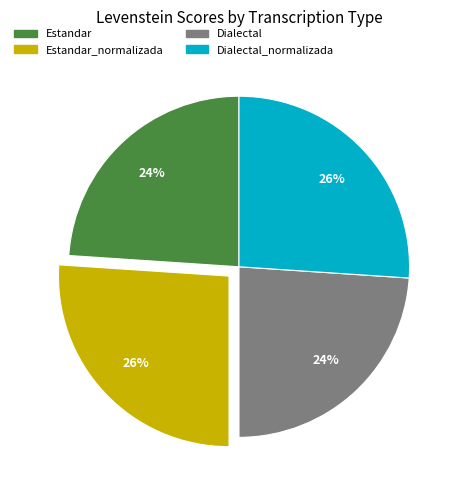

Does any single category account for the majority?

No